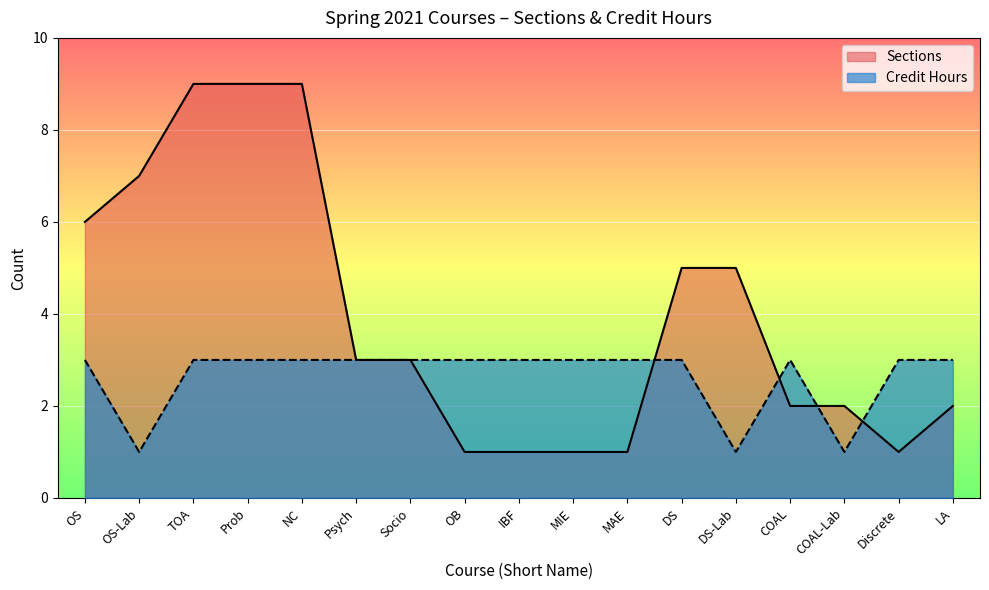

Which series has the largest total across all categories?

Sections